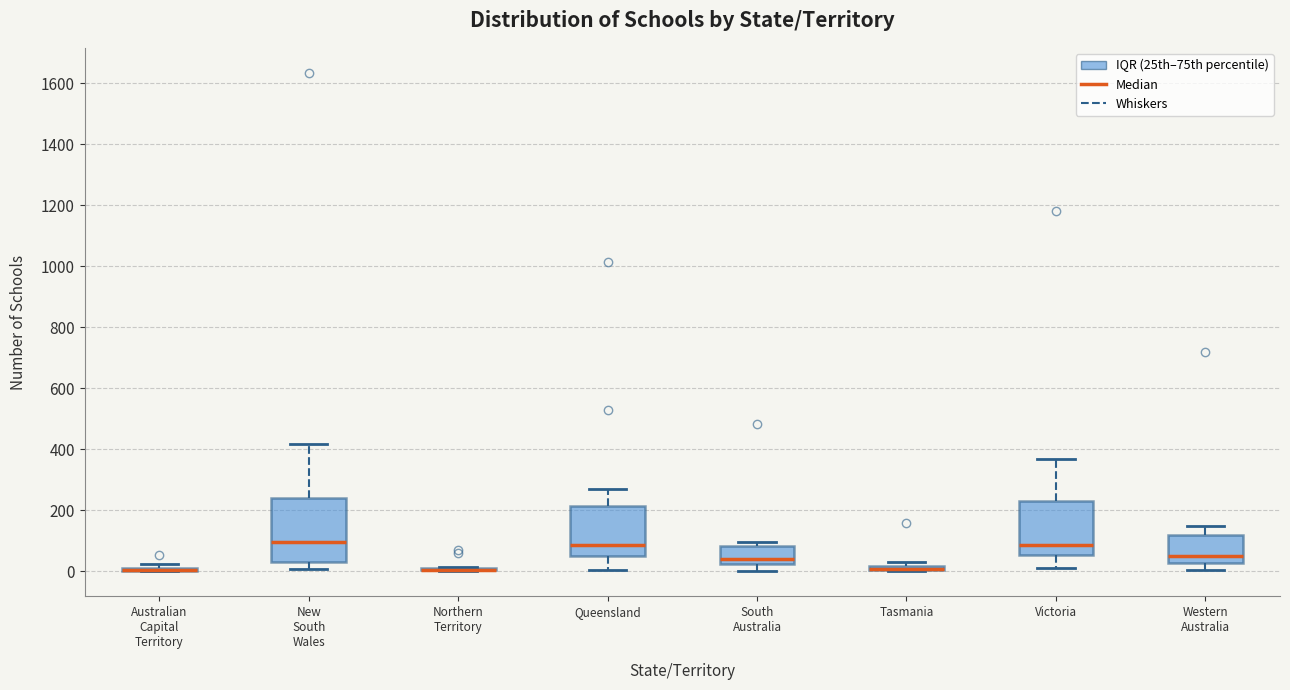

Which box is the tallest, from its lower edge to its upper edge?

New South Wales